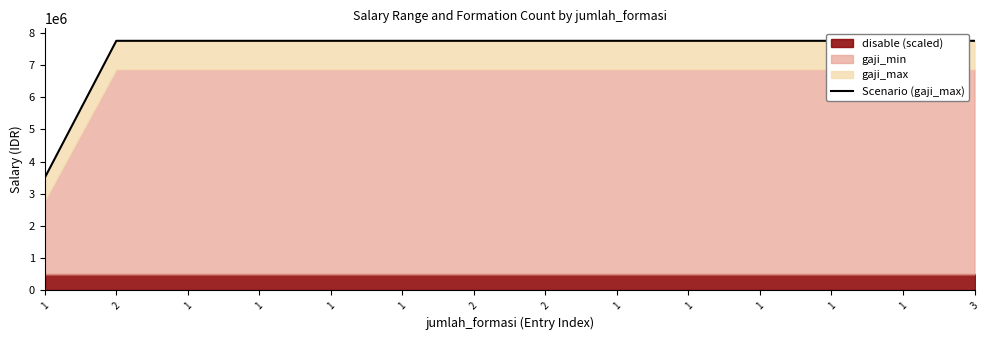

The chart shows a value of 12747963 at 3. True or false?

False